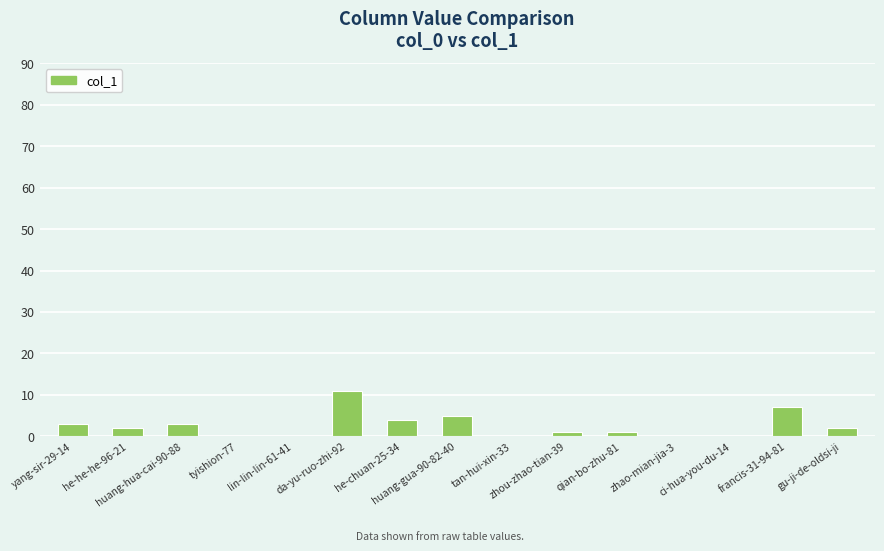

What is the sum of all values?

39